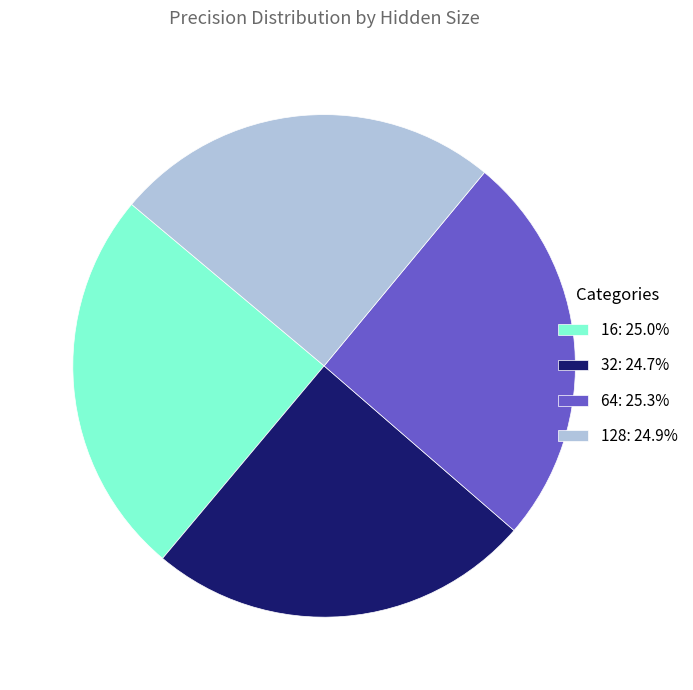

Is there a majority slice in this chart?

No